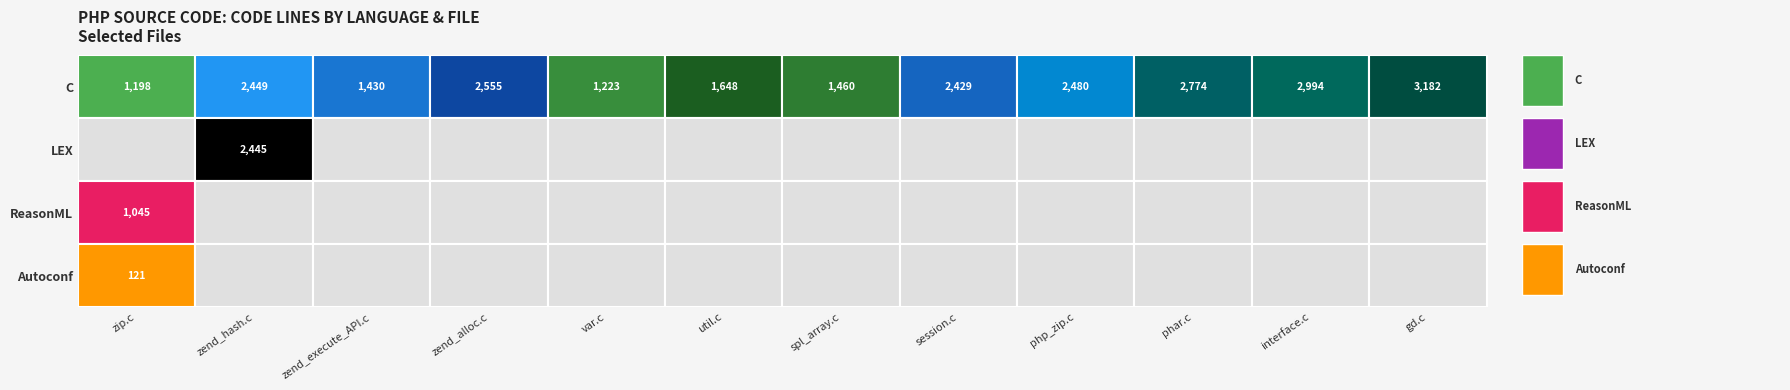

Between 4 and 11, which series saw the biggest shift?

C